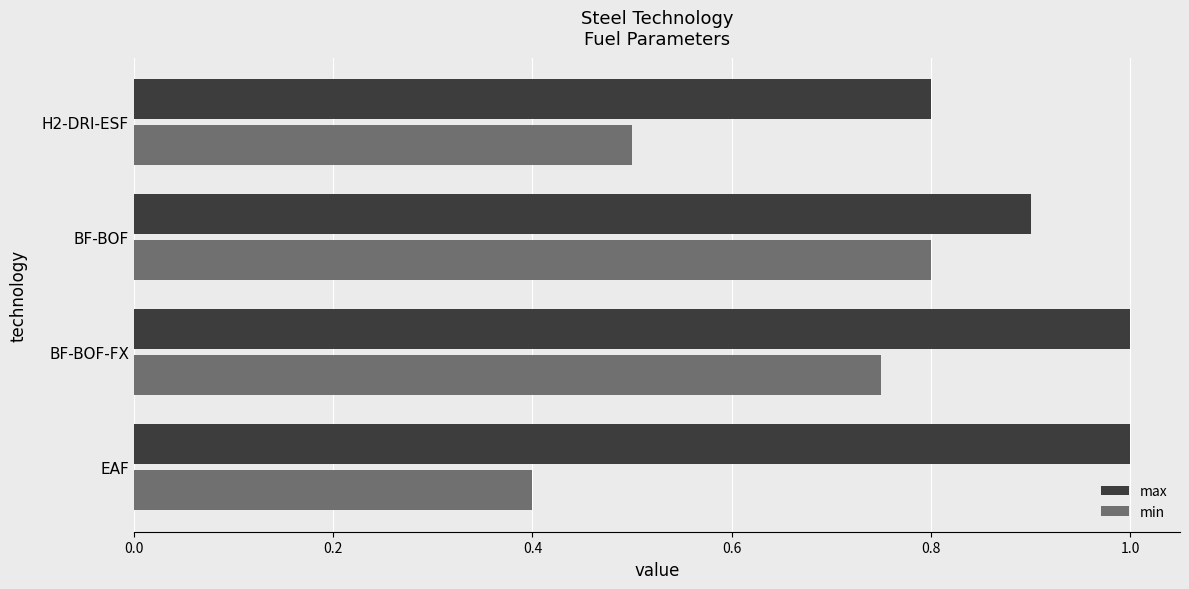

The value of min at BF-BOF is 0.8. True or false?

True